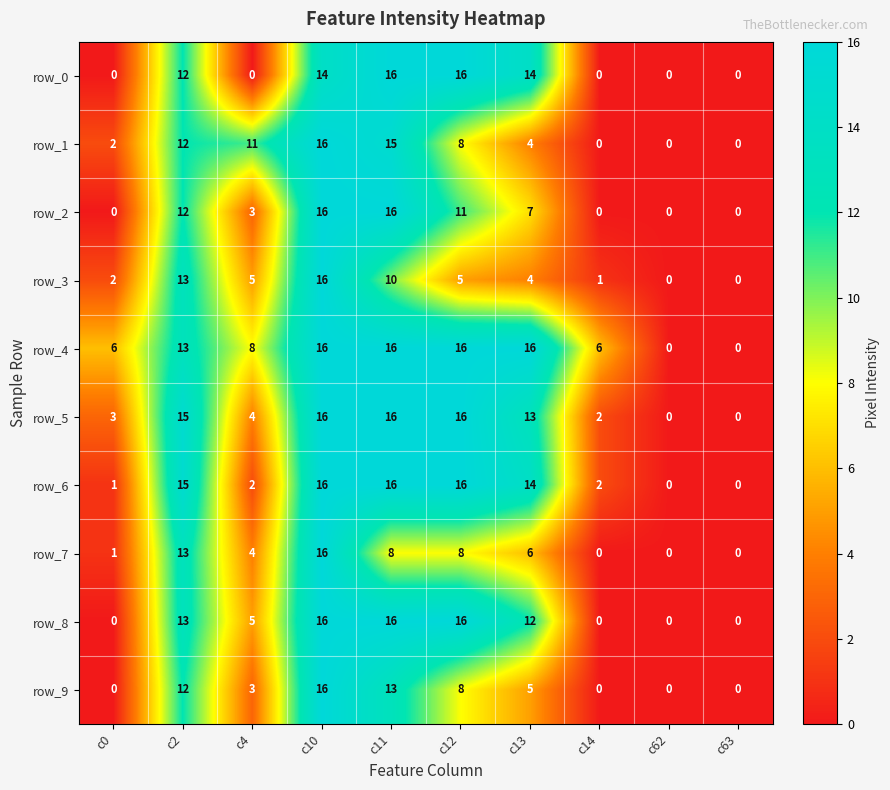

What is the difference between the second highest and second lowest values in the row_8 series?

16